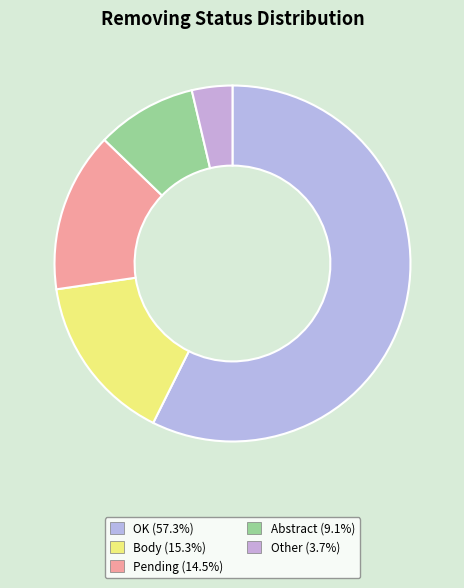

To the nearest percent, what is the combined percentage of Body and Pending?

30%